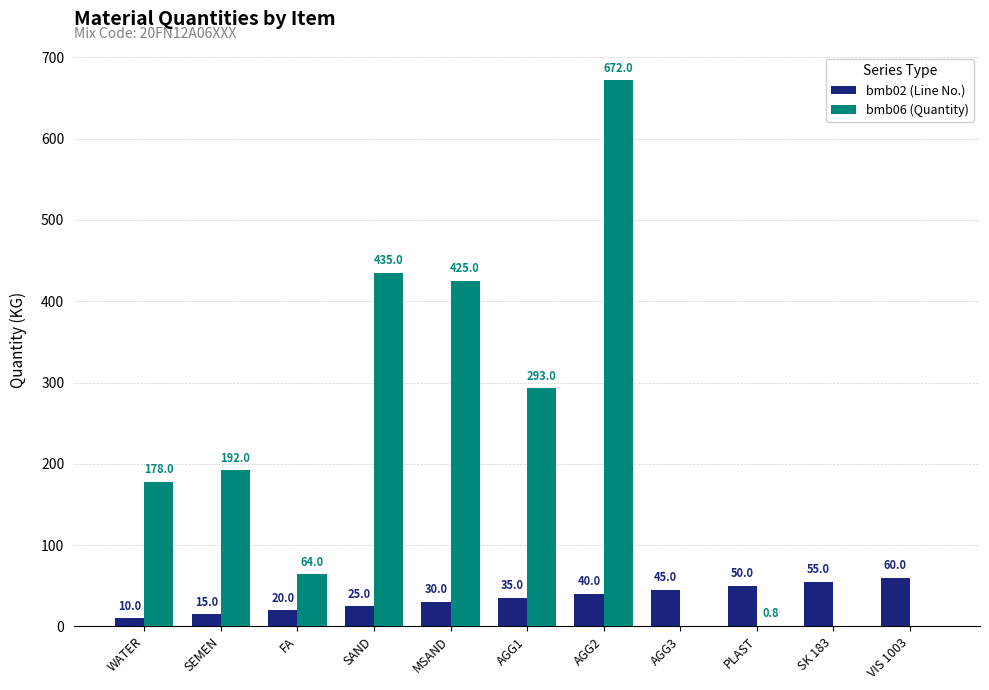

What is the sum of the bmb02 (Line No.) values at AGG2 and SK 183?

95.0